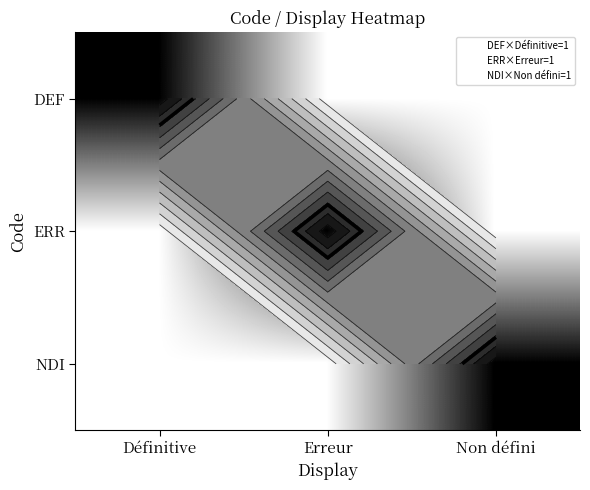

What is the total value across all series at Non défini?

1